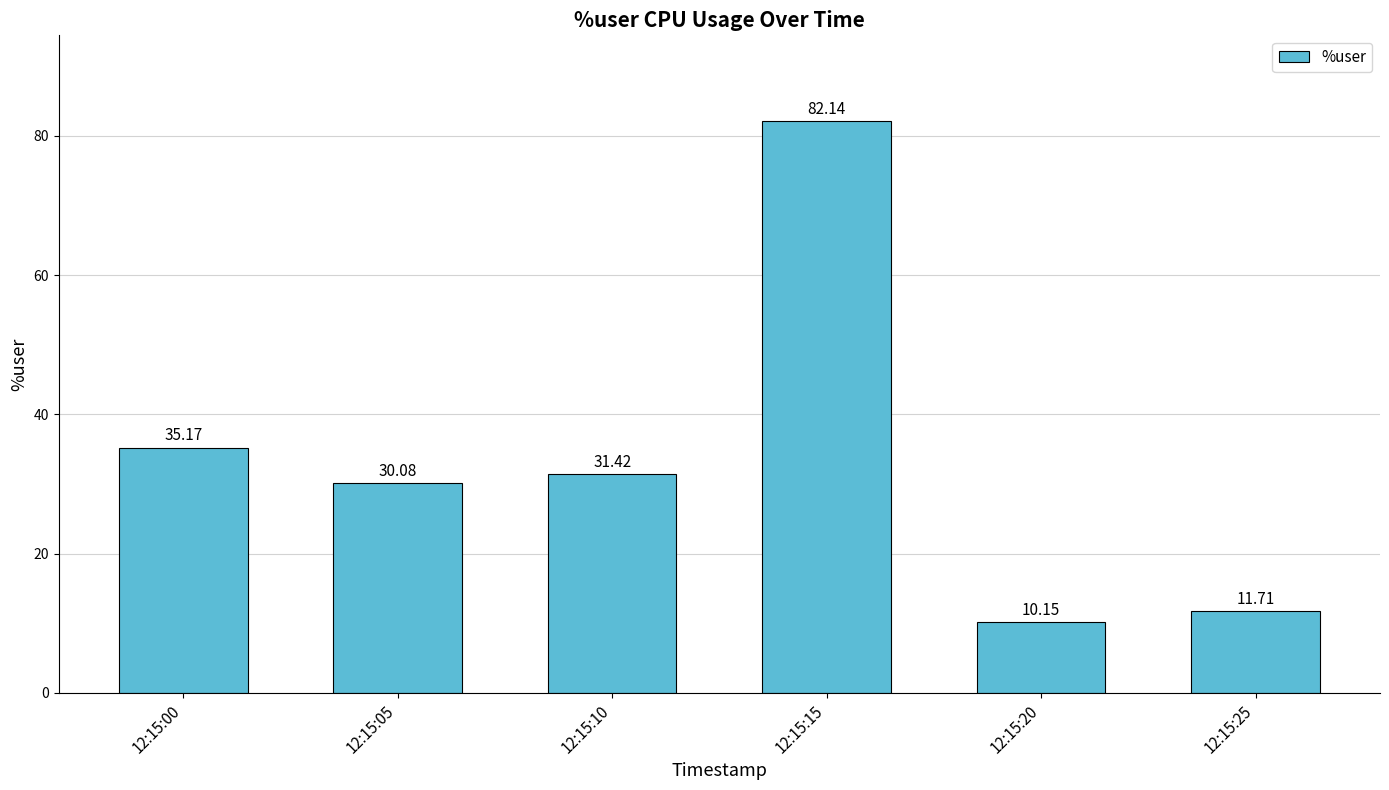

Does the chart contain any negative values?

No